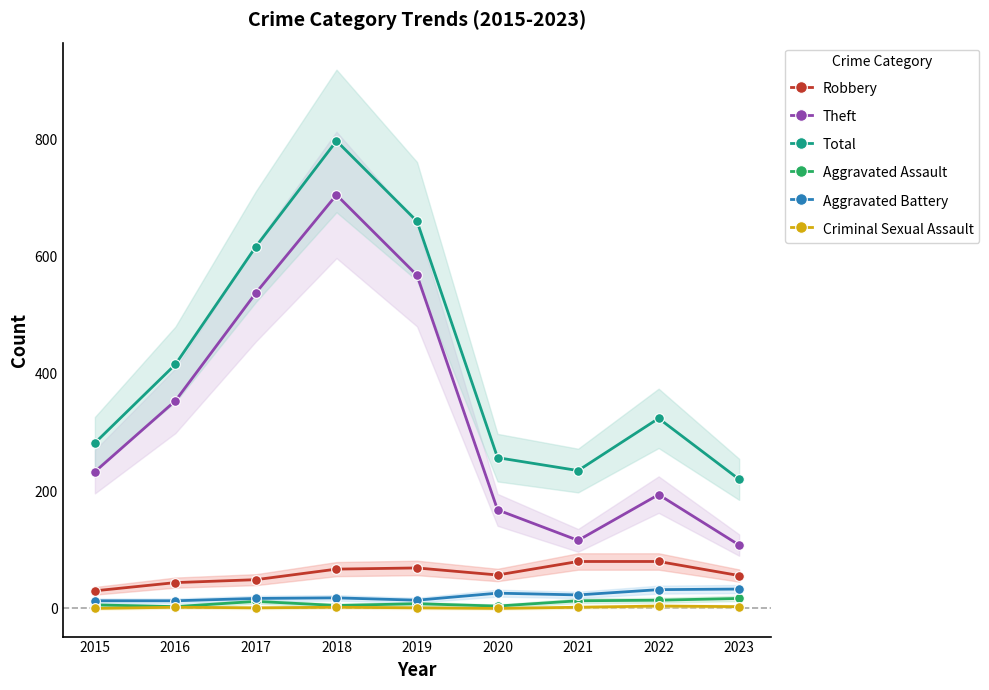

Between 2019 and 2022, which series saw the biggest shift?

Theft